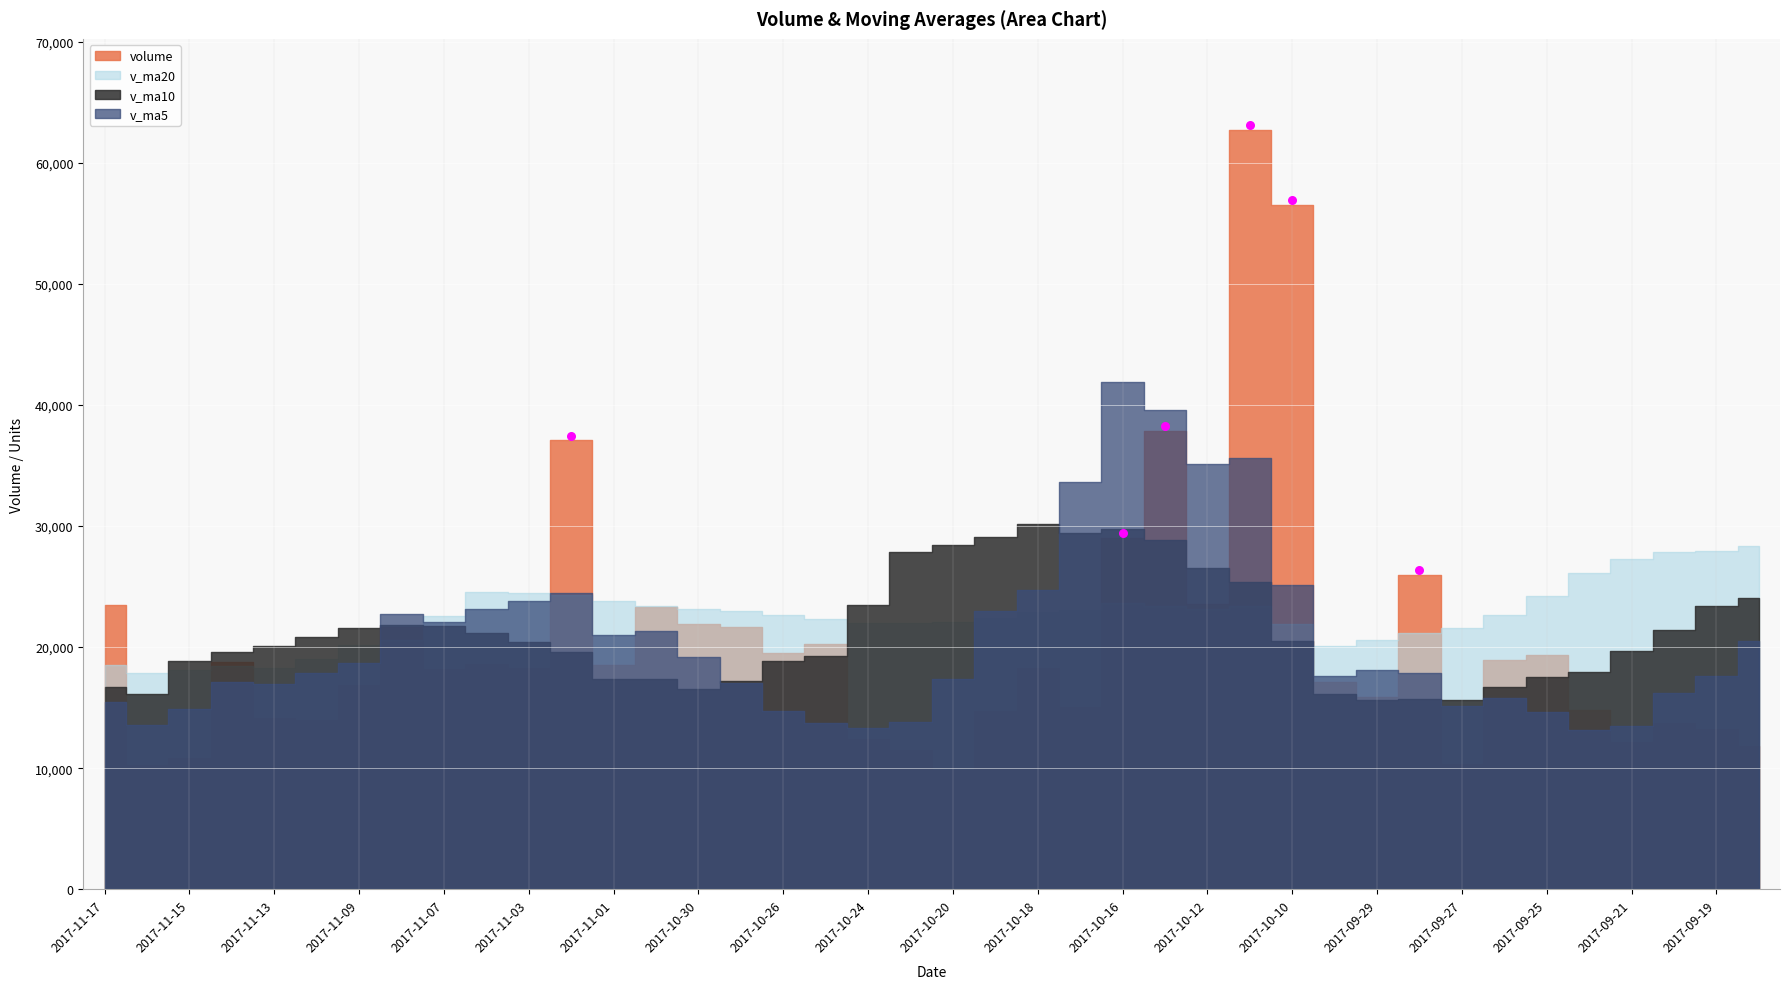

What is the average Y value?

41923.3